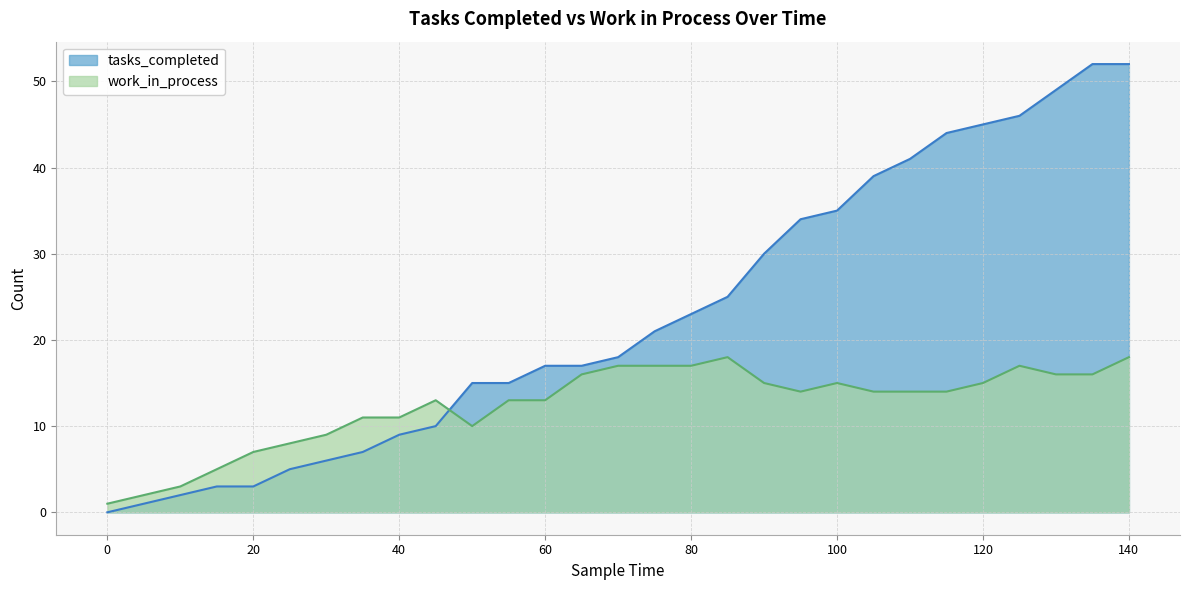

What is the approximate value of tasks_completed at 50?

15